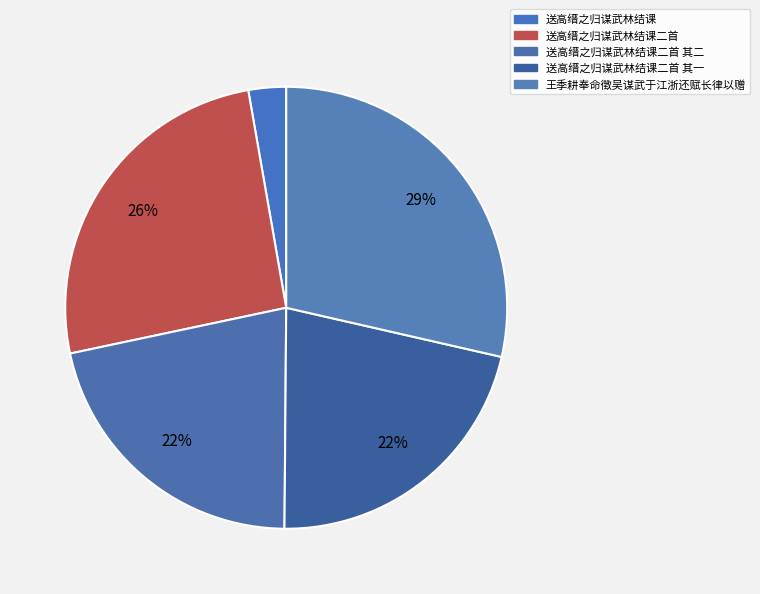

The 王季耕奉命徵吴谋武于江浙还赋长律以赠 slice represents 35% of the pie. True or false?

False